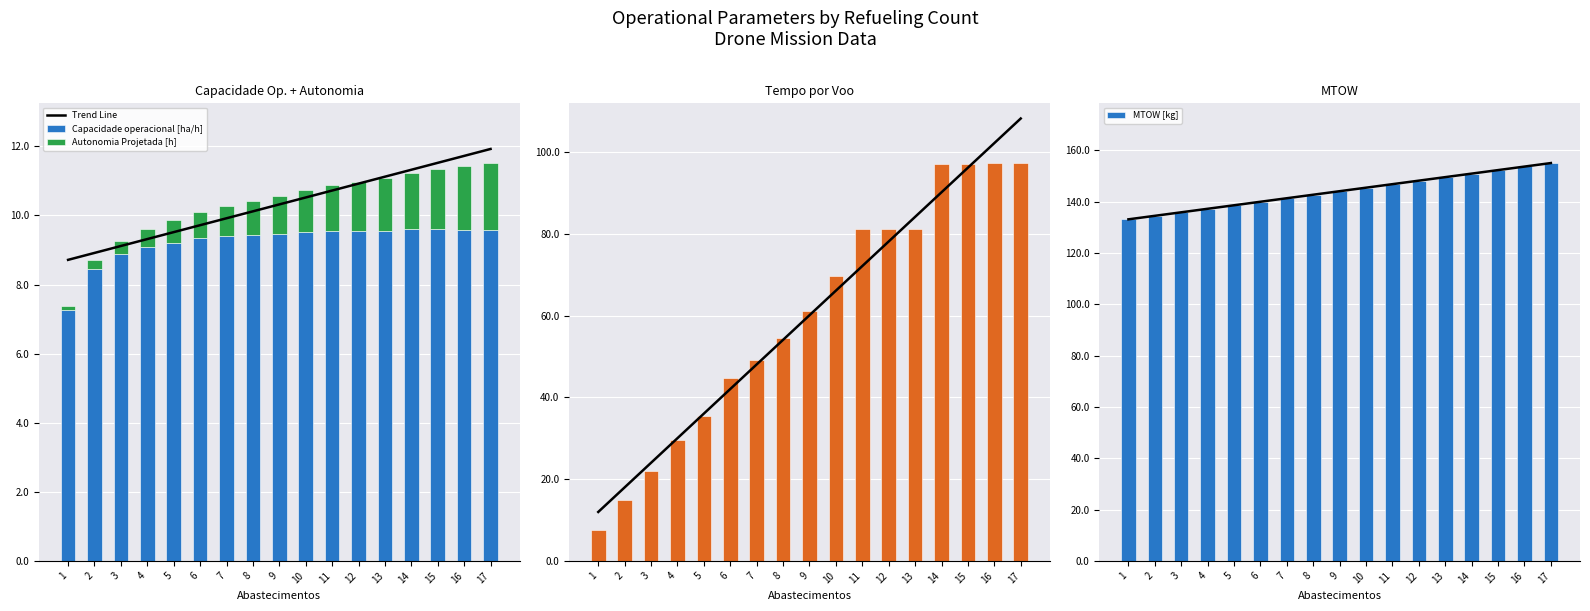

What is the difference between the second highest and second lowest values in the Trend Line series?

2.8